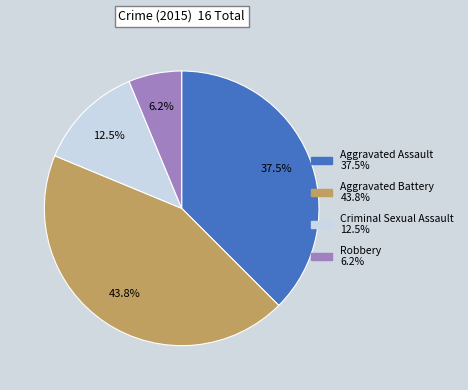

To the nearest percent, what is the average slice percentage?

25%